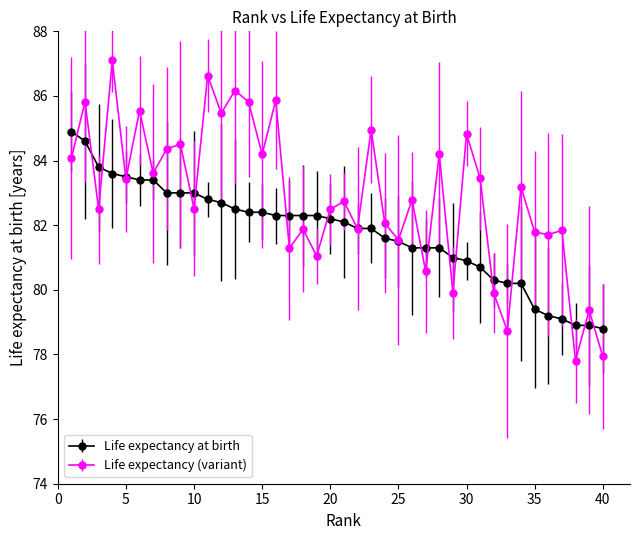

Which series has the widest spread of values?

Life expectancy (variant)